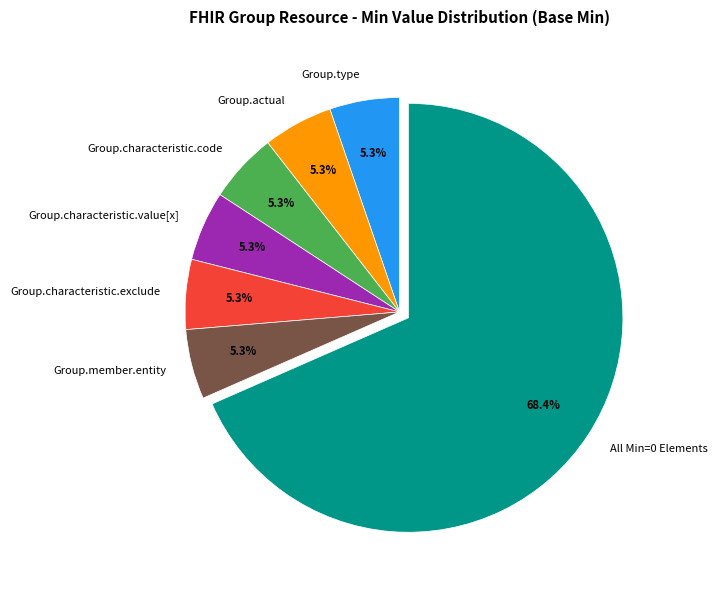

To the nearest percent, what is the average slice percentage?

14%